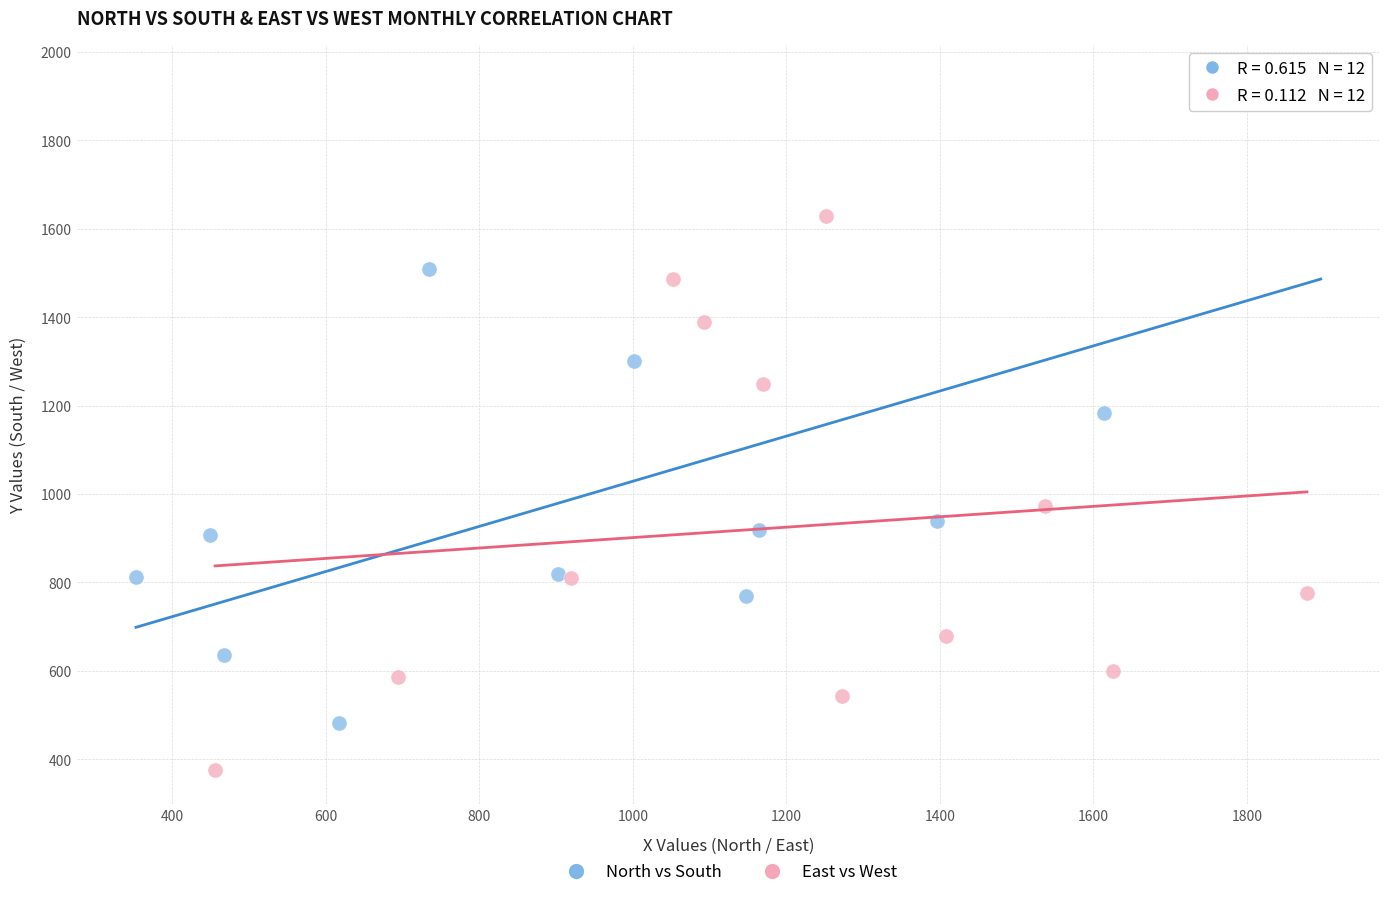

Which series has the widest spread of Y values?

North vs South